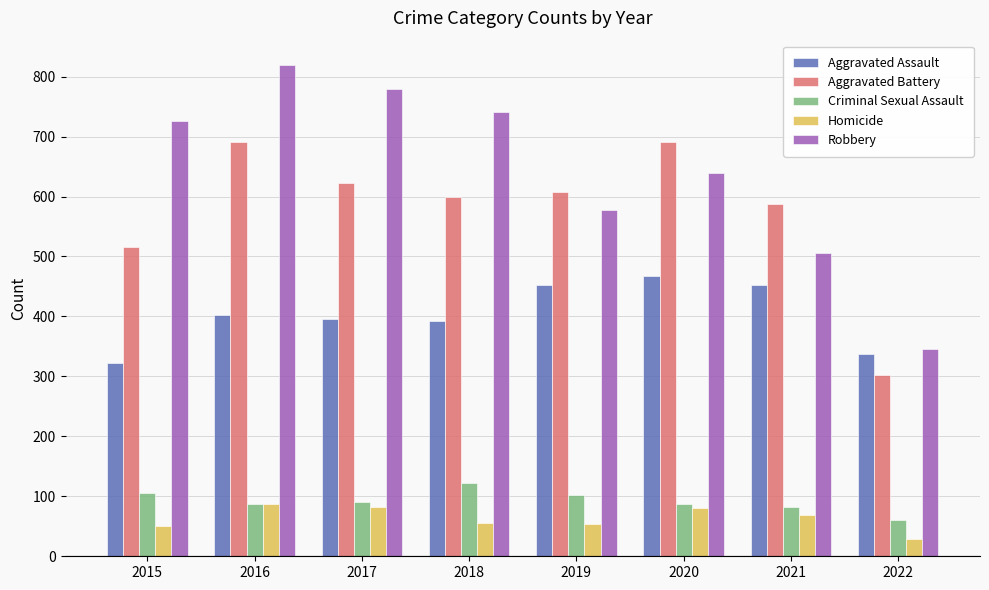

What is the sum of all Criminal Sexual Assault values?

737